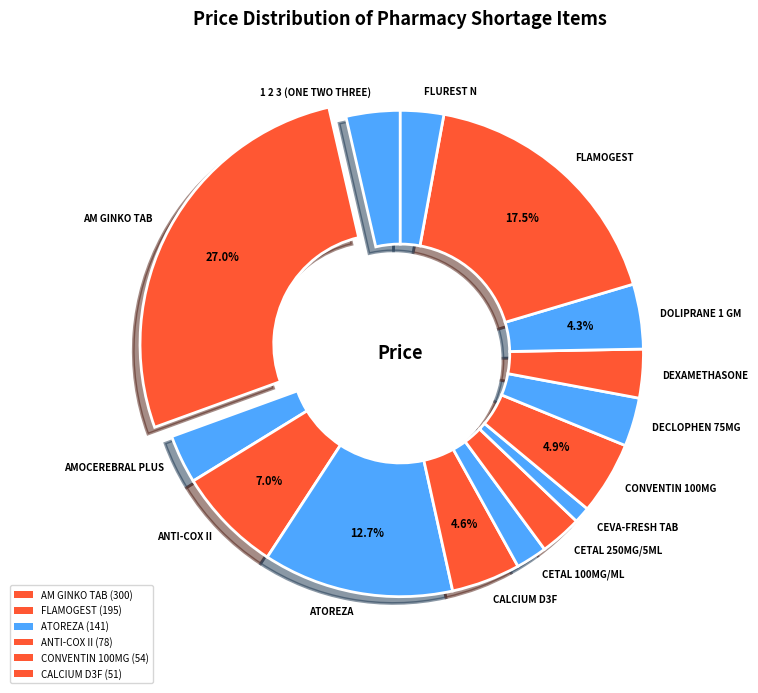

Between DEXAMETHASONE and ANTI-COX II, which is larger?

ANTI-COX II